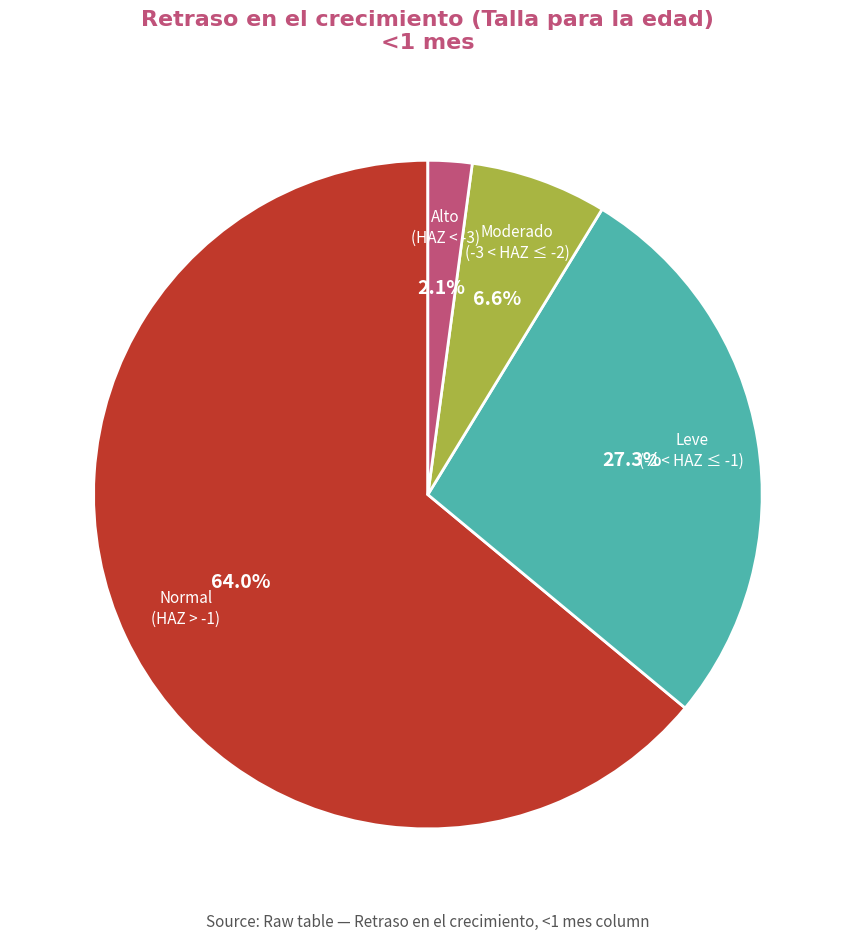

Is there any slice that represents more than half of the pie?

Yes